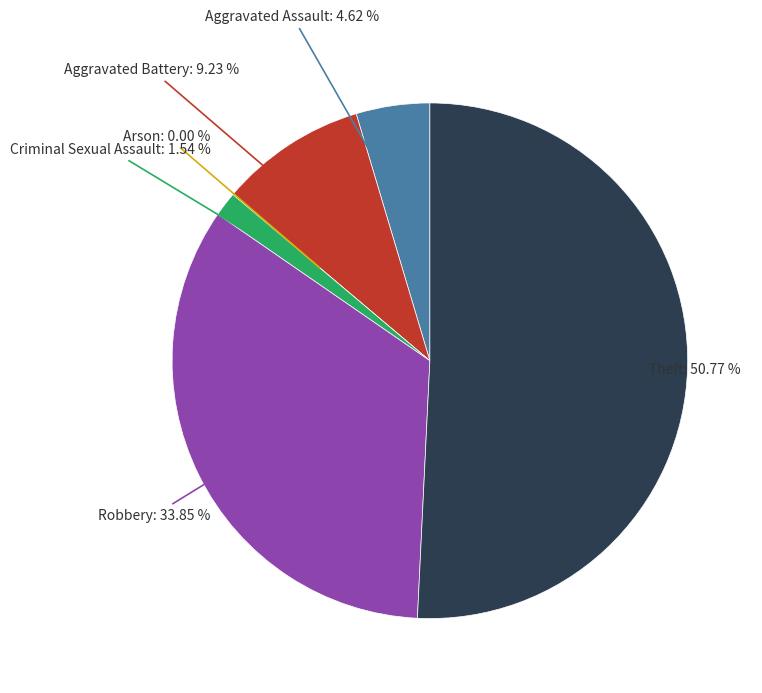

Count the number of slices in the pie.

6